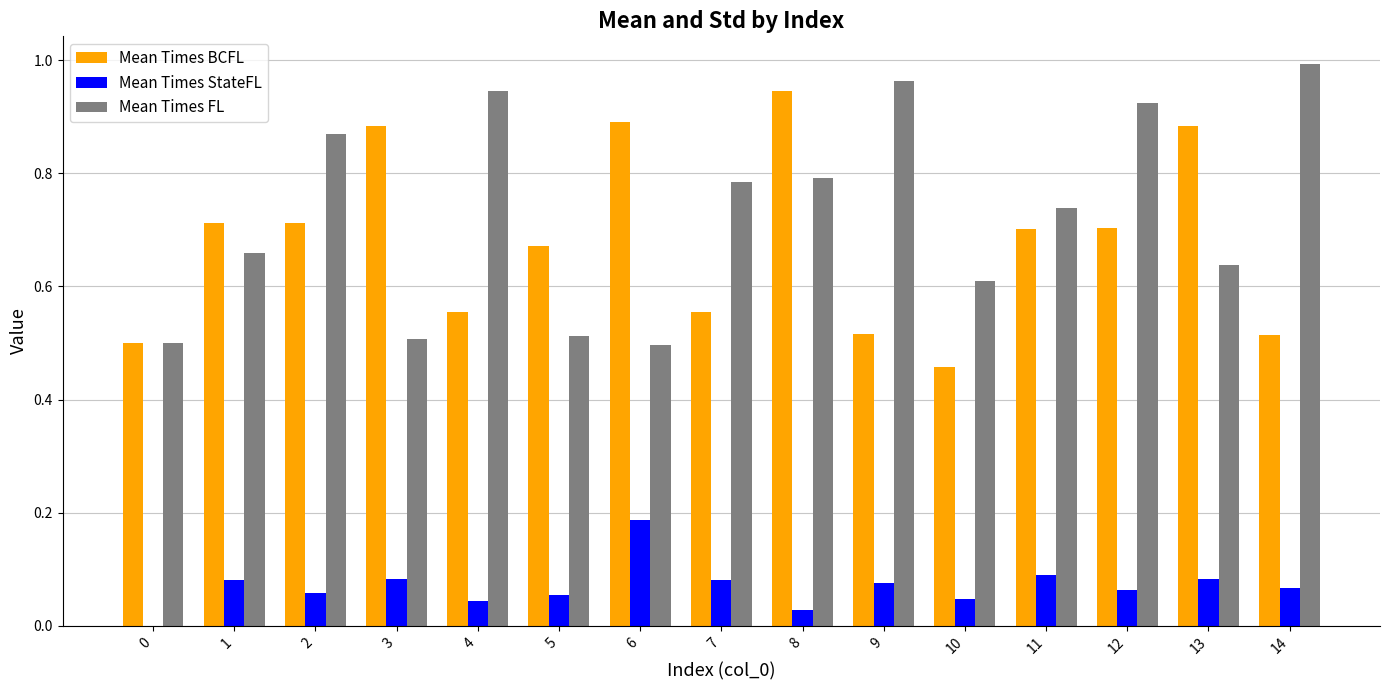

At which category is the sum across all series the highest?

8